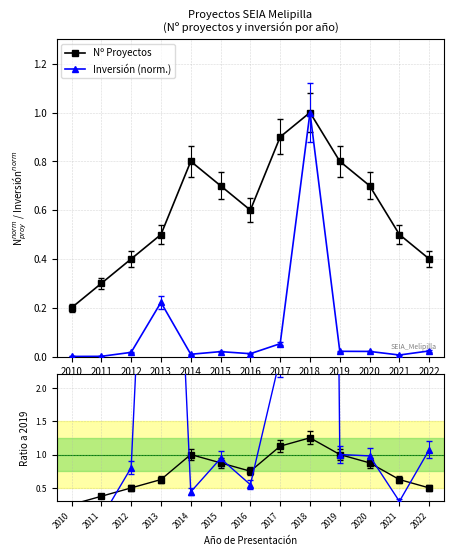

Which has a higher value, 2011 or 2022?

2022